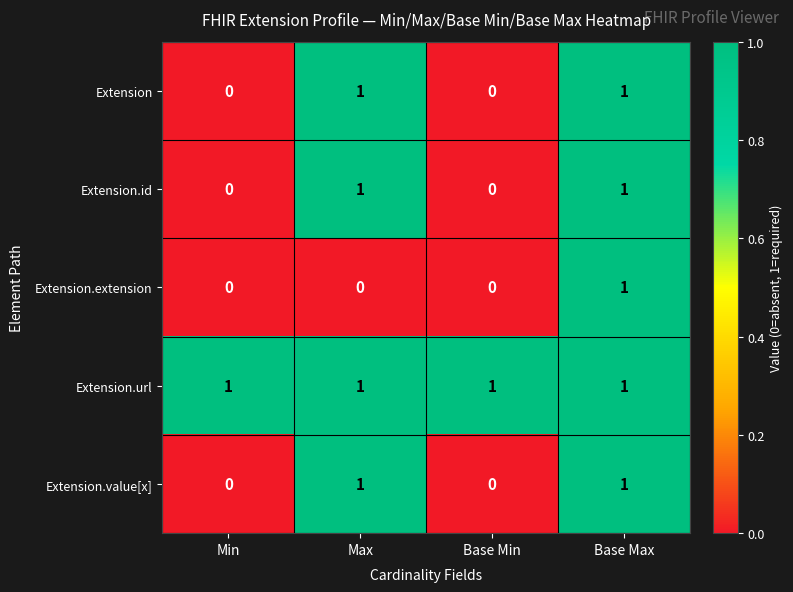

The Extension.id series shows 0 at Max. True or false?

False